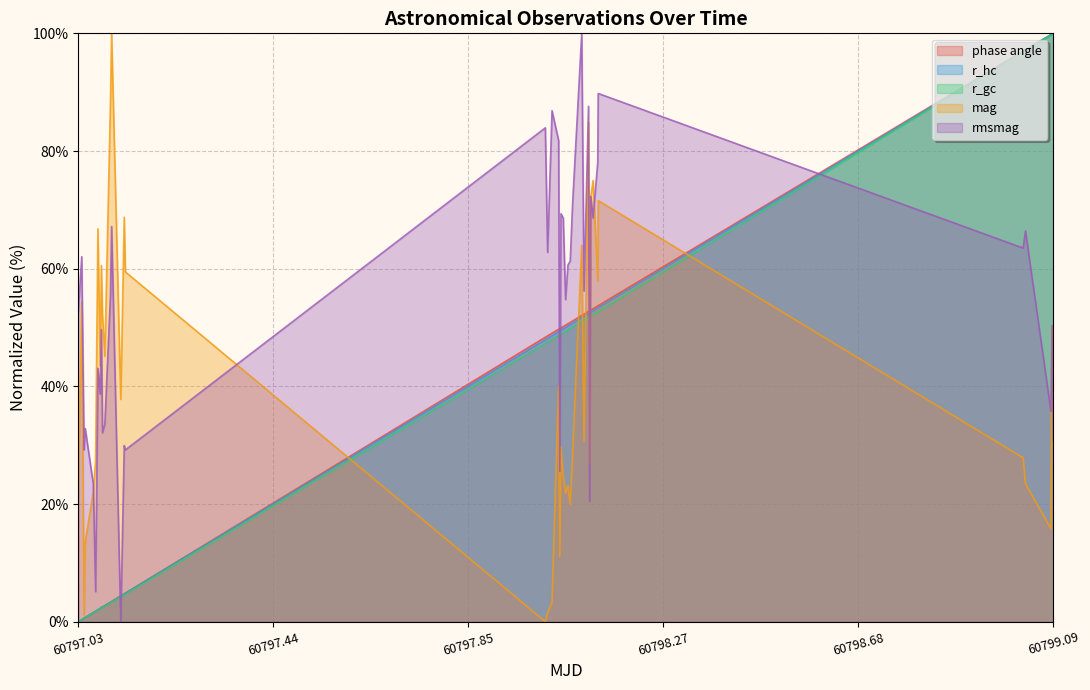

At how many categories does at least one series exceed 37?

36